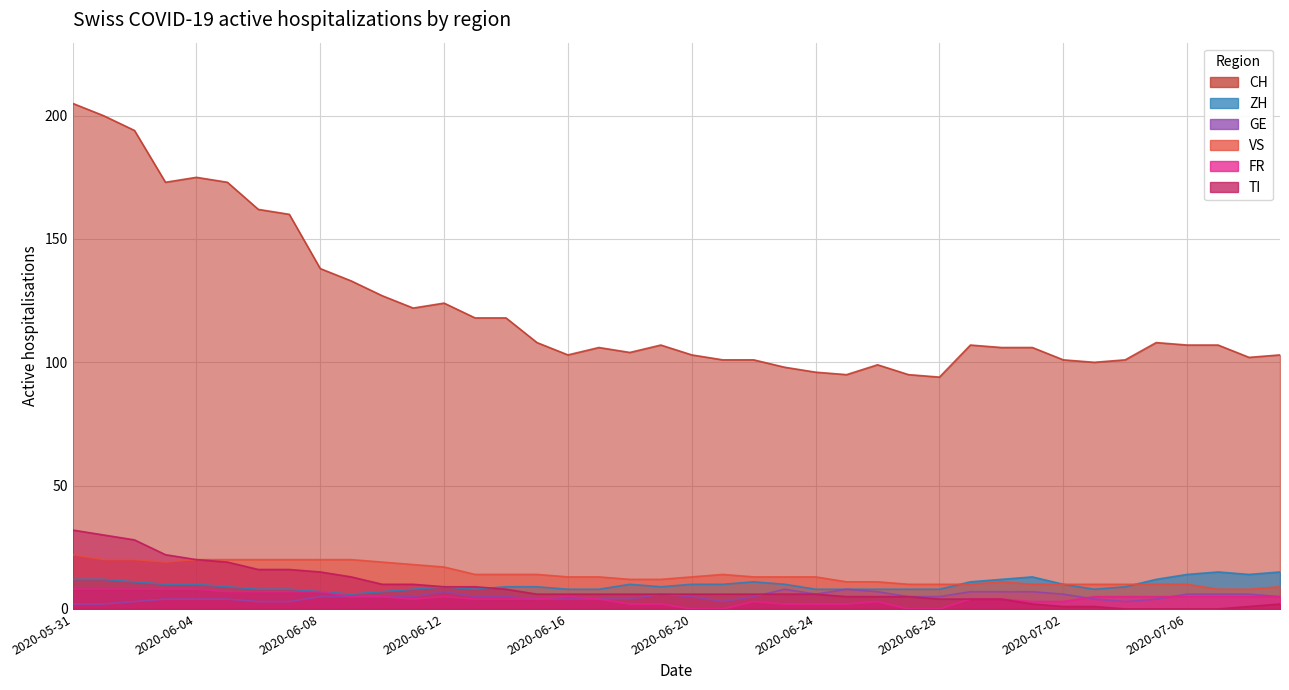

What position from the left is 2020-06-16?

17